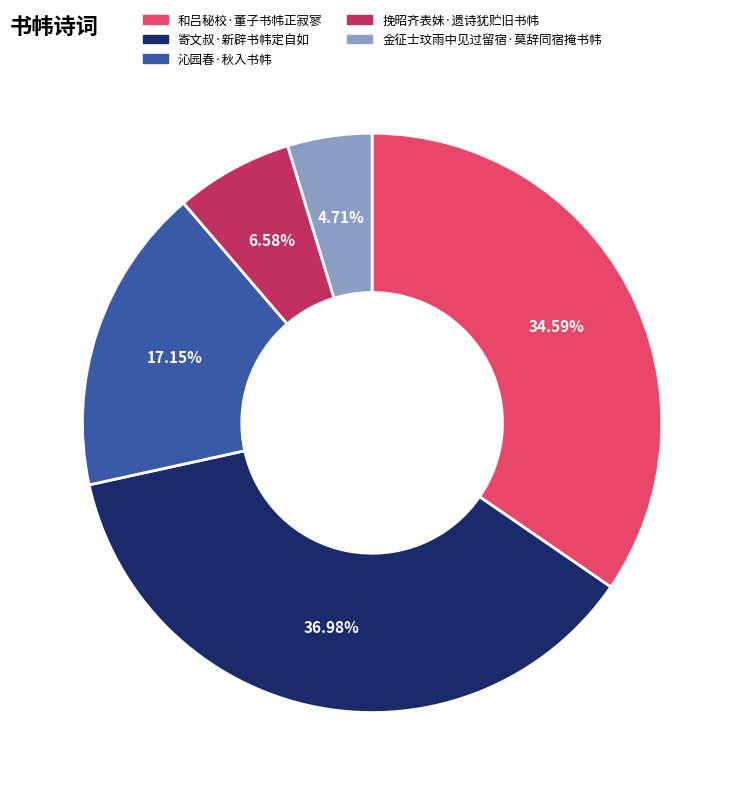

Rank the categories by value from highest to lowest.

寄文叔·新辟书帏定自如, 和吕秘校·董子书帏正寂寥, 沁园春·秋入书帏, 挽昭齐表妹·遗诗犹贮旧书帏, 金征士玟雨中见过留宿·莫辞同宿掩书帏